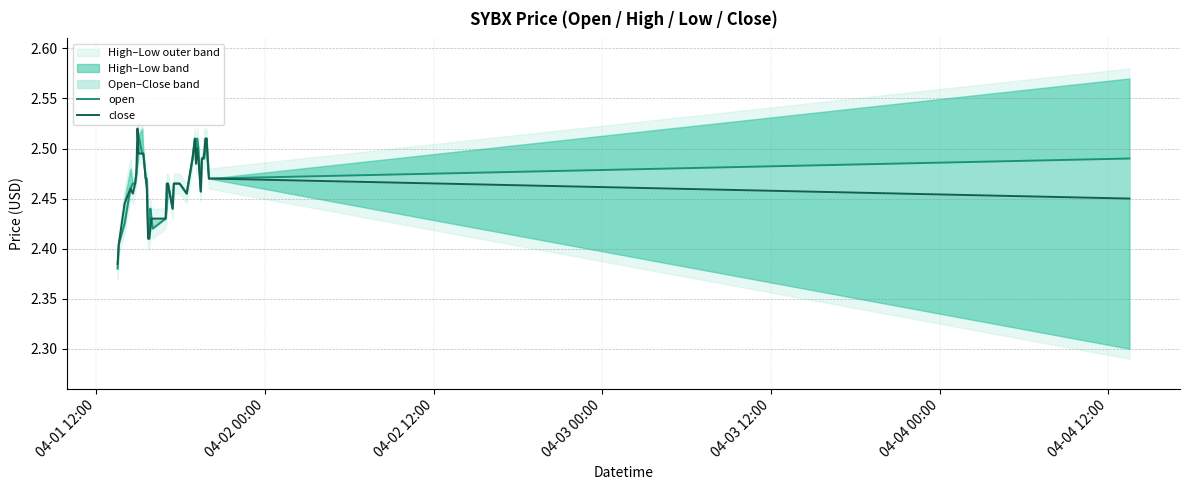

True or false: close has more than 2 interior local peaks.

True